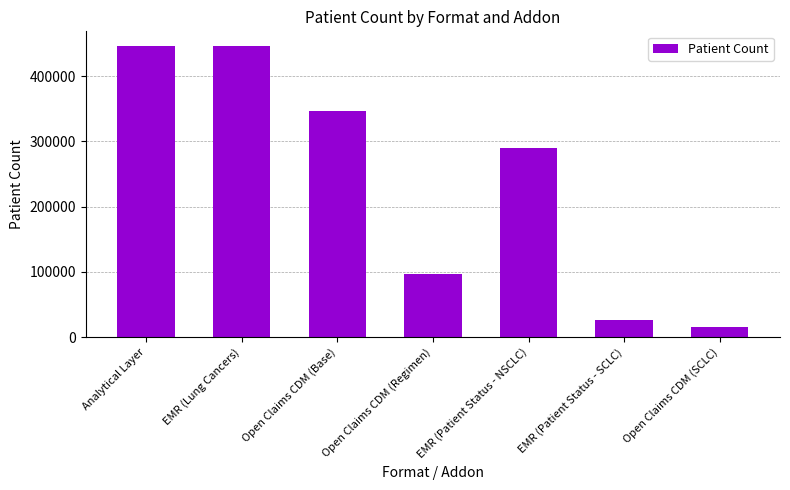

What is the label of the 6th bar from the left?

EMR (Patient Status - SCLC)